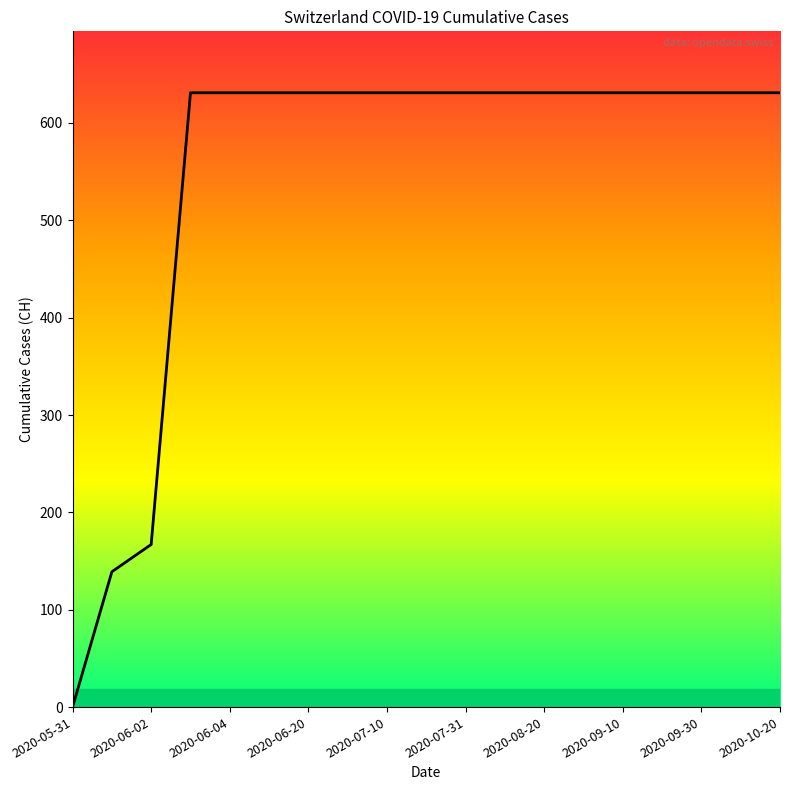

The chart shows a value of 631 at 2020-06-04. True or false?

True